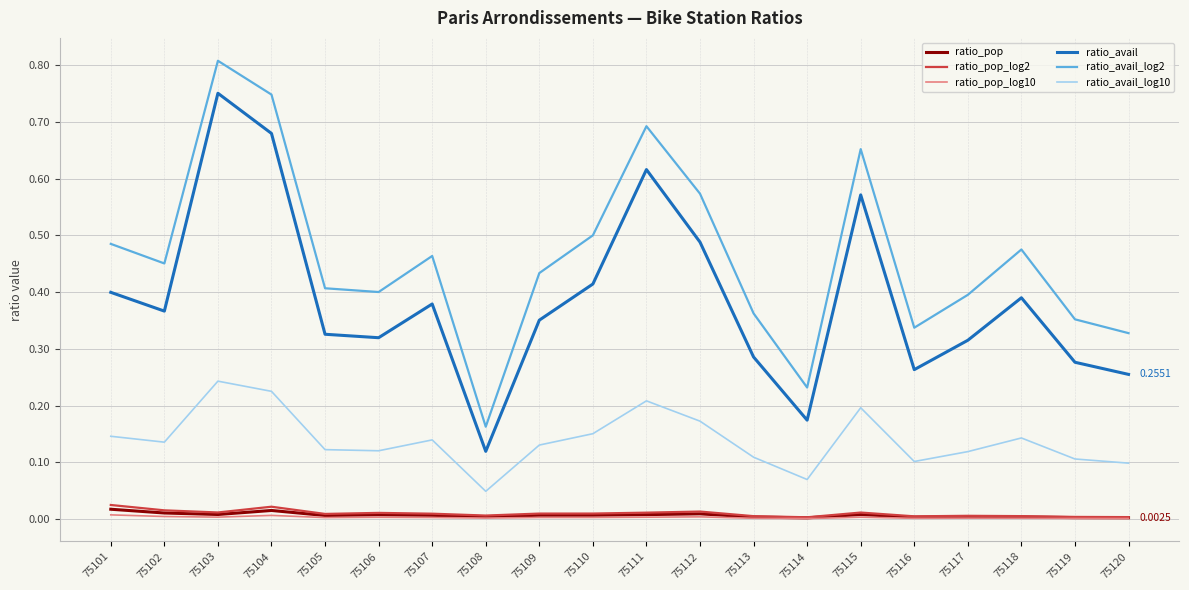

How many lines are shown in the chart?

6